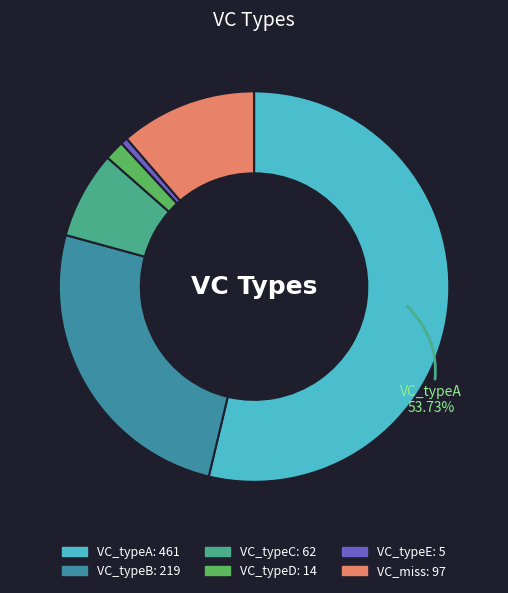

How many slices are in this pie chart?

6